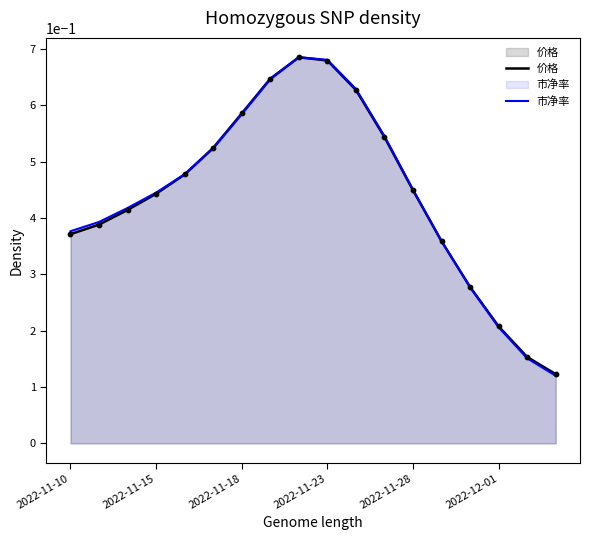

Which series reaches the minimum Y coordinate?

市净率